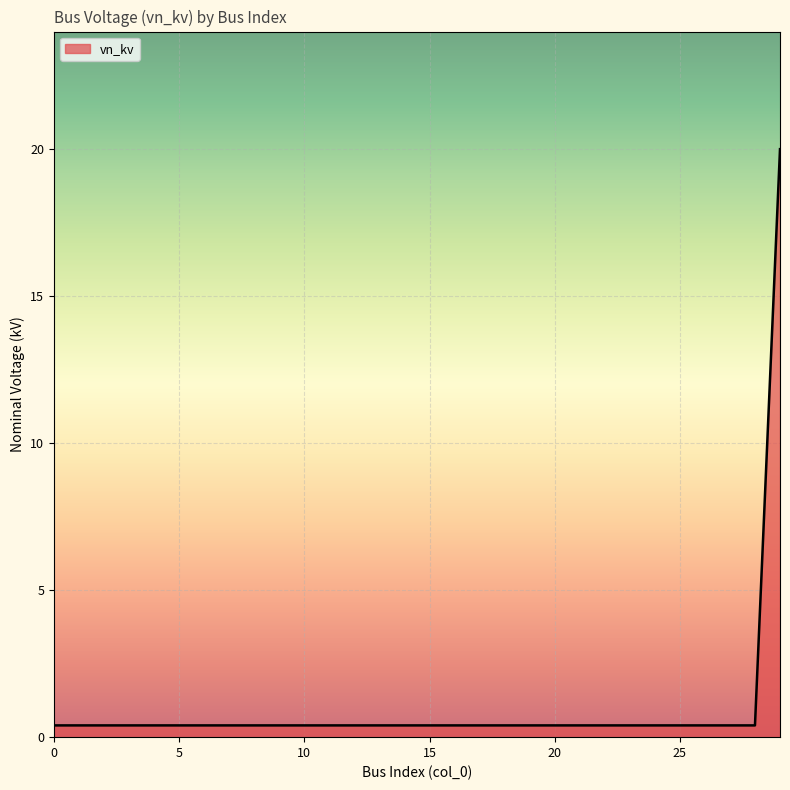

How many categories are shown in the chart?

30